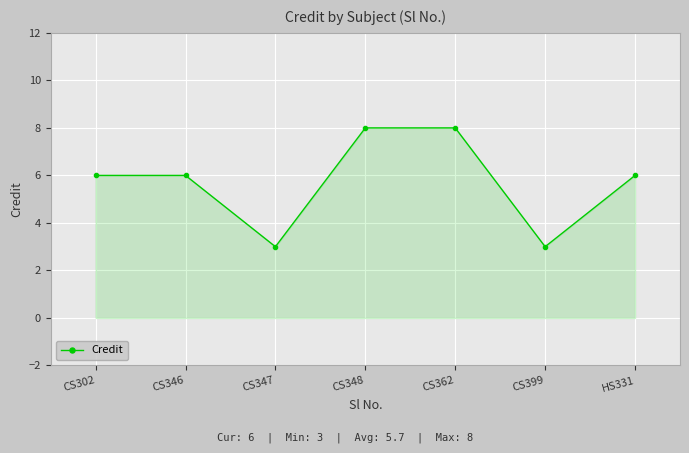

The value at CS347 is 1. True or false?

False